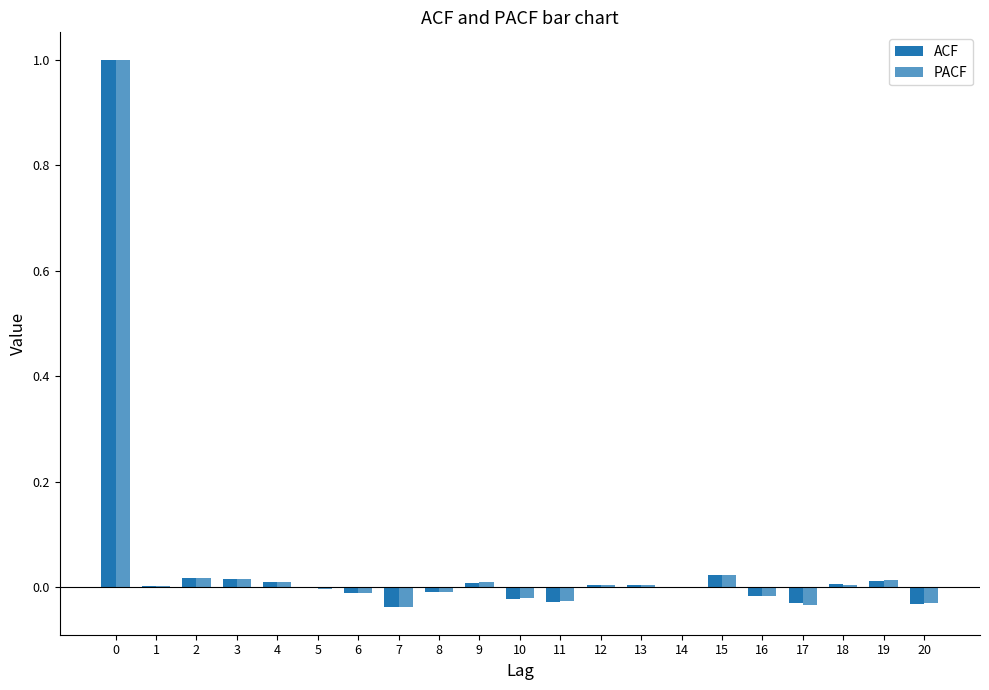

How many distinct data groups are displayed?

2